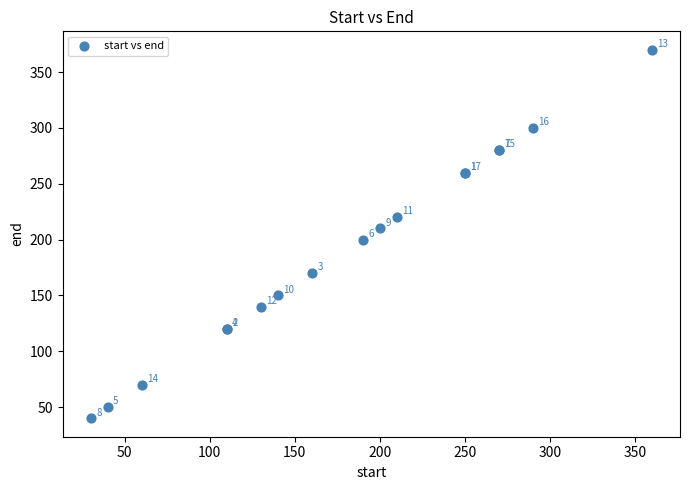

What Y value in the scatter plot is closest to 205?

200